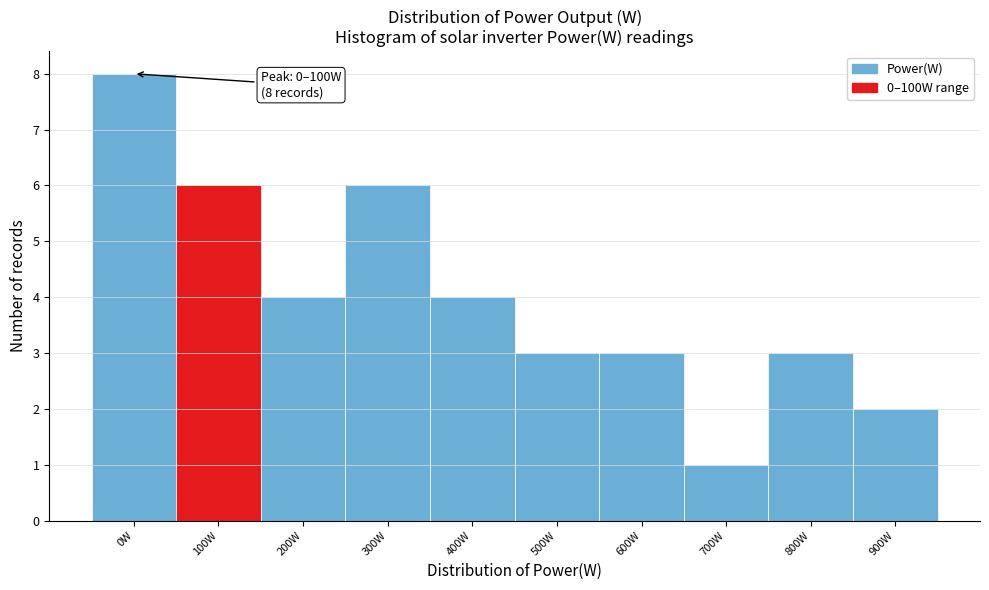

Reading left to right, what are all the values shown in this chart?

8	6	4	6	4	3	3	1	3	2